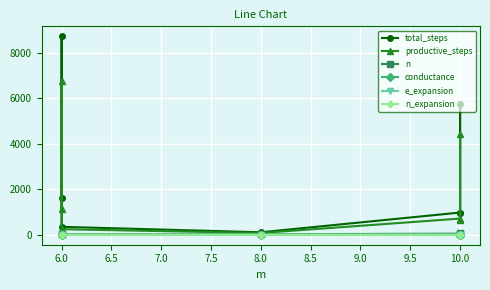

True or false: n and productive_steps intersect in this chart.

False